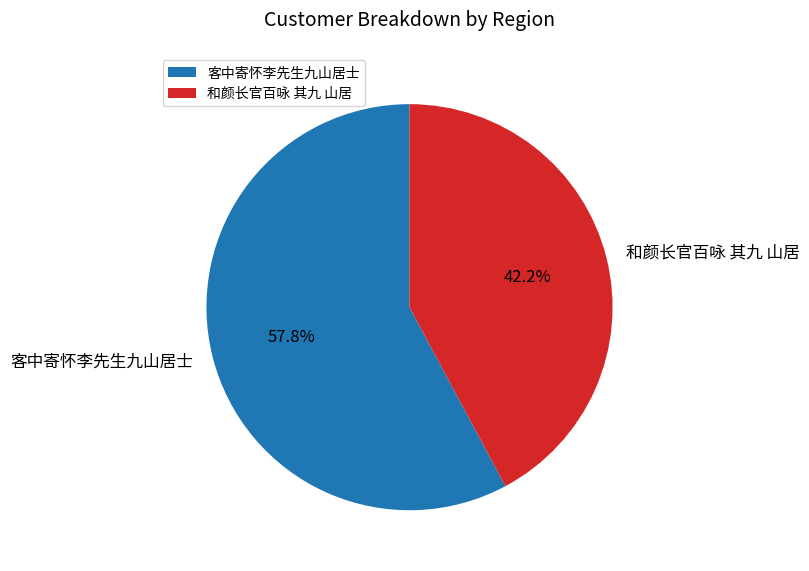

Which has a higher value, 和颜长官百咏 其九 山居 or 客中寄怀李先生九山居士?

客中寄怀李先生九山居士